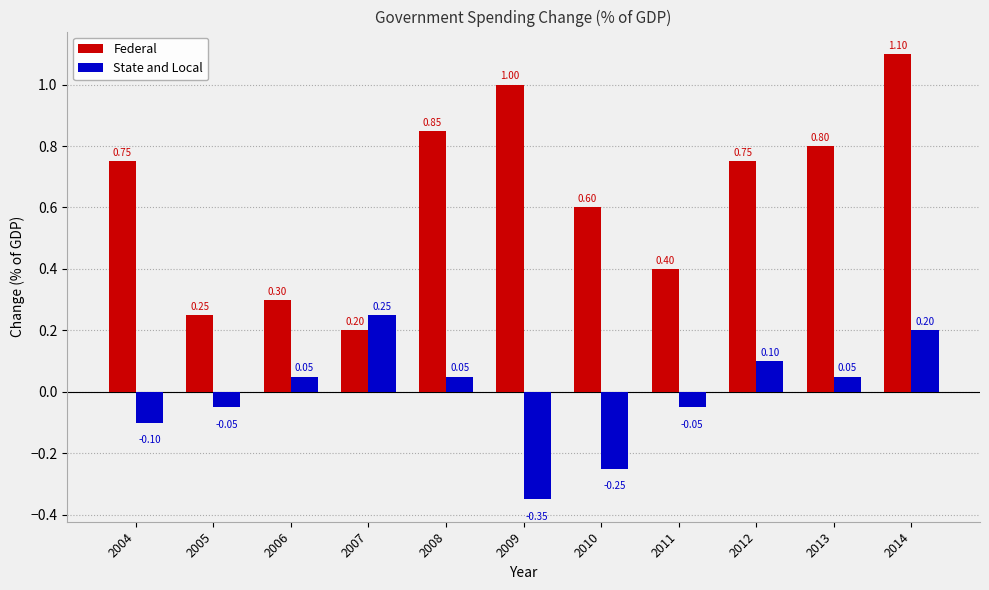

What is the sum of all State and Local values?

-0.1